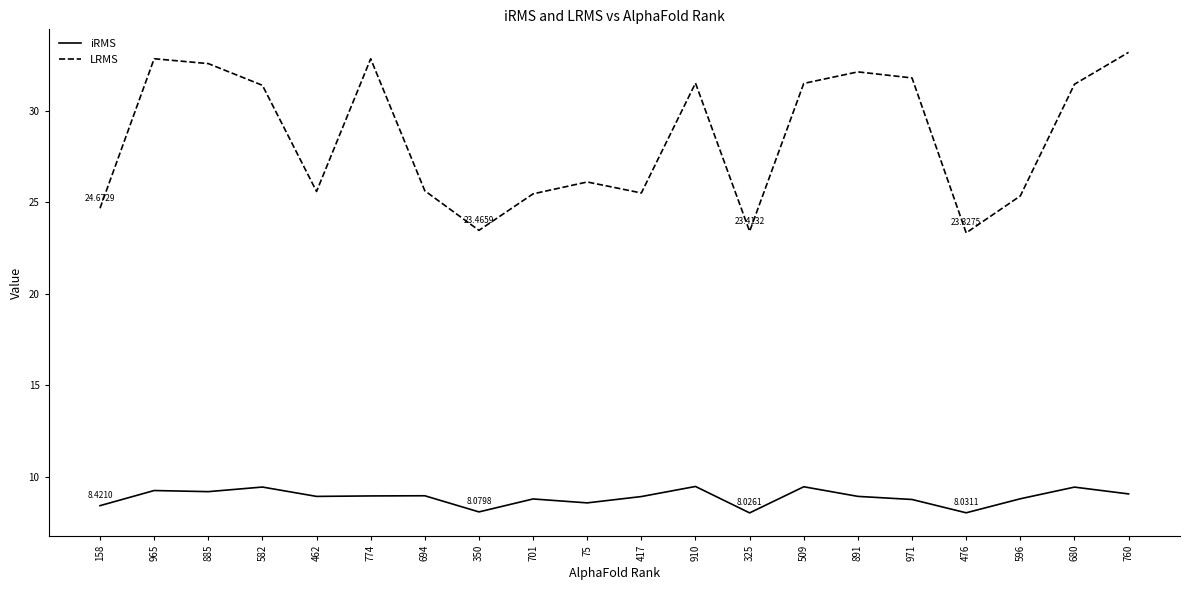

What is the greatest value displayed?

33.2